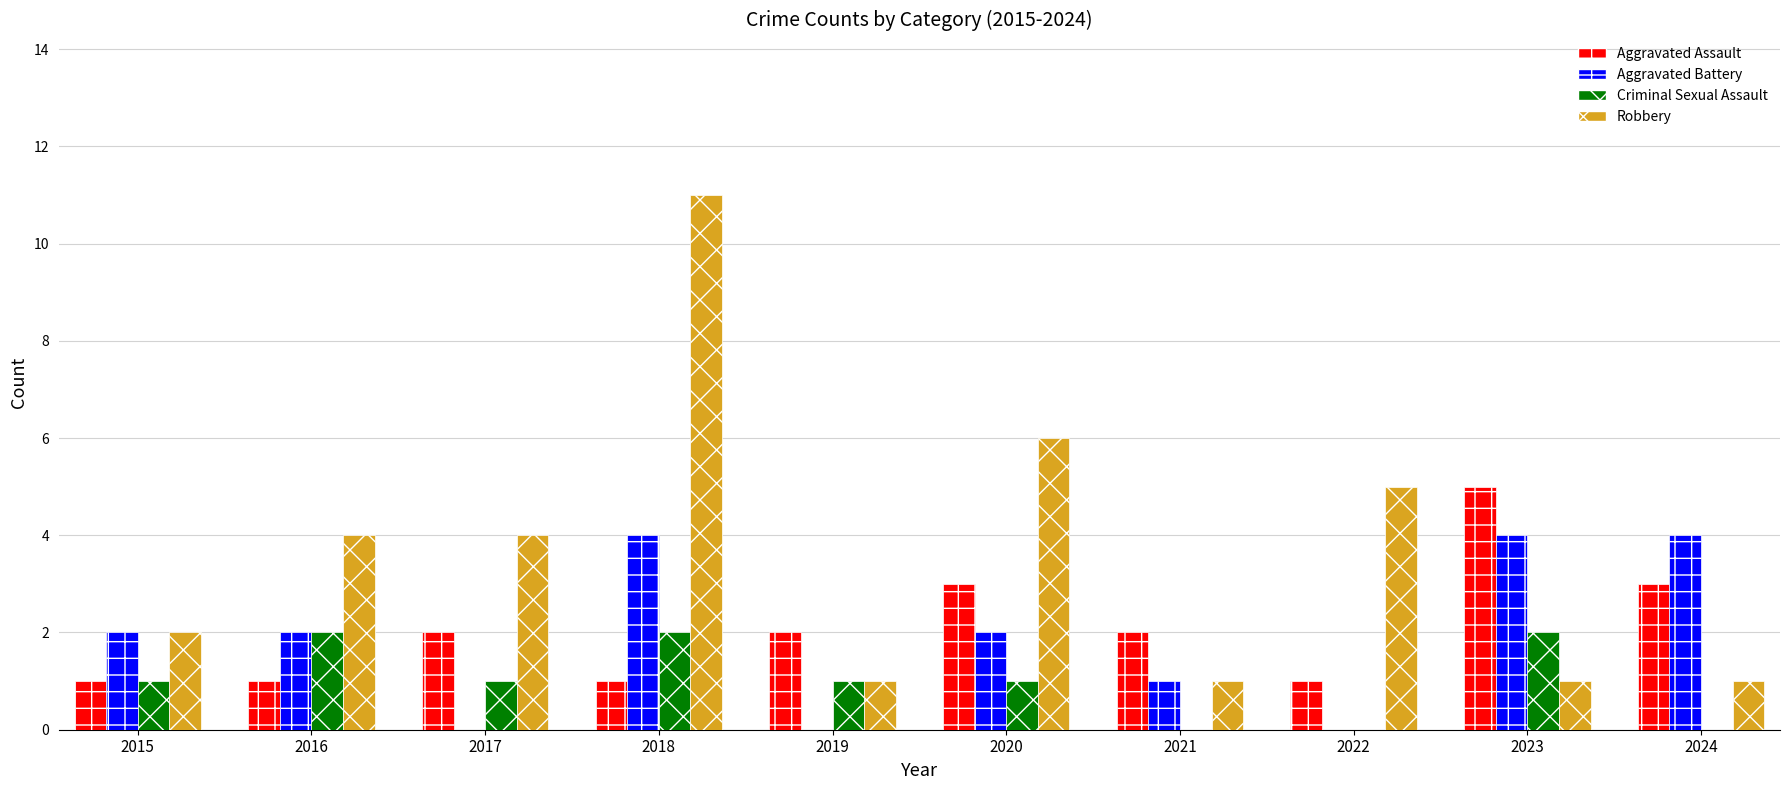

What are all the series names shown in the legend?

Aggravated Assault, Aggravated Battery, Criminal Sexual Assault, Robbery